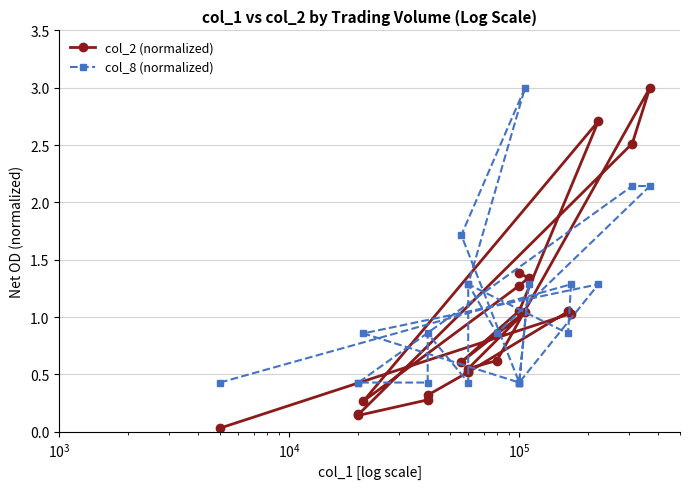

Which series has the widest spread of values?

col_2 (normalized)